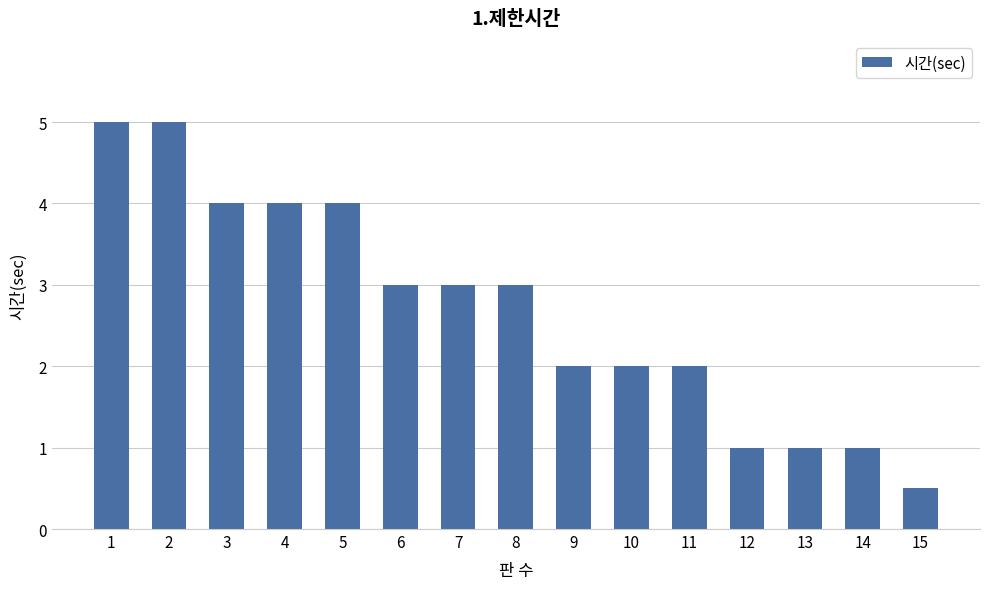

What is the value of the 2nd bar from the left?

5.0